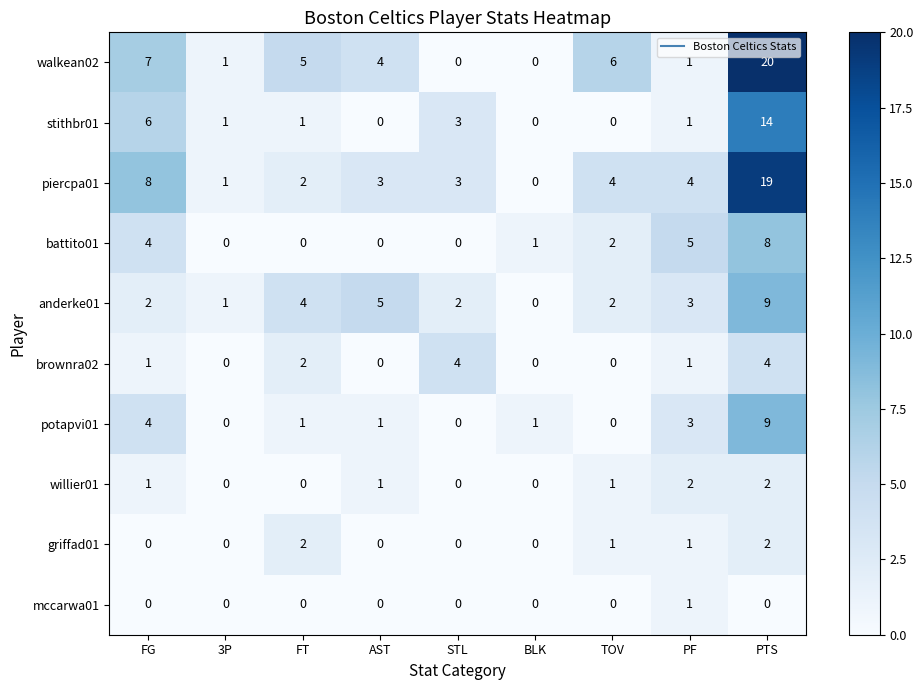

How many data points does each series have?

9